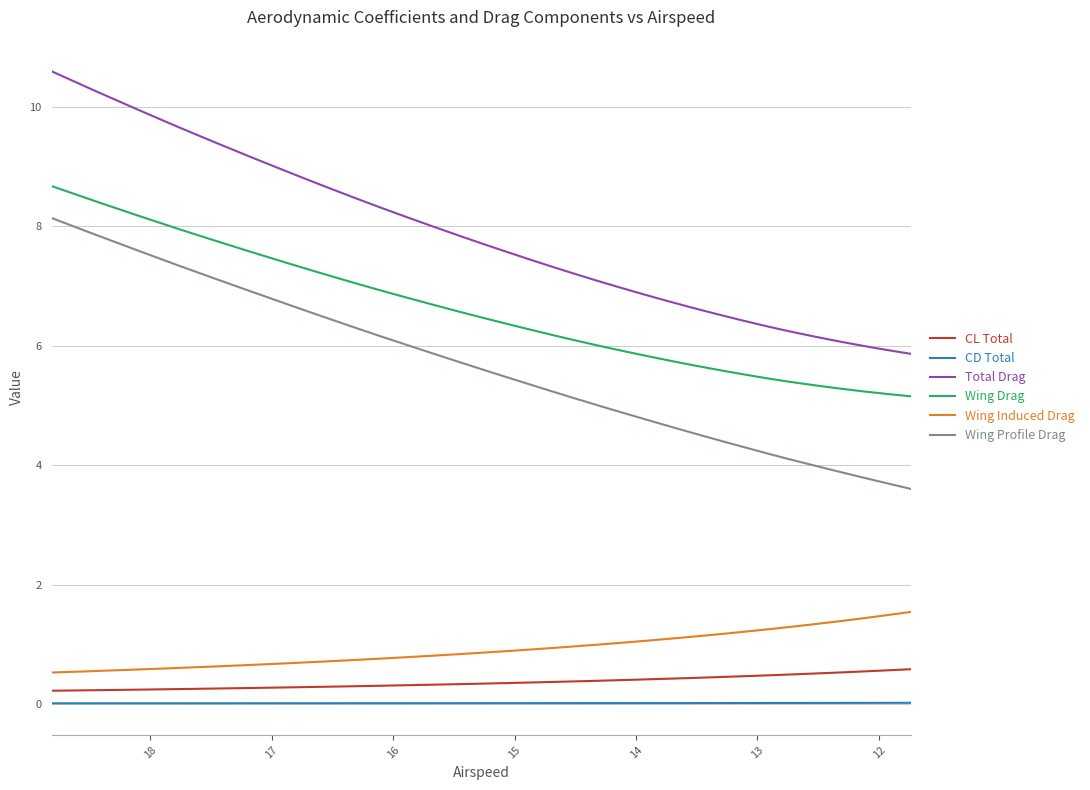

Which series has the largest total across all categories?

Total Drag